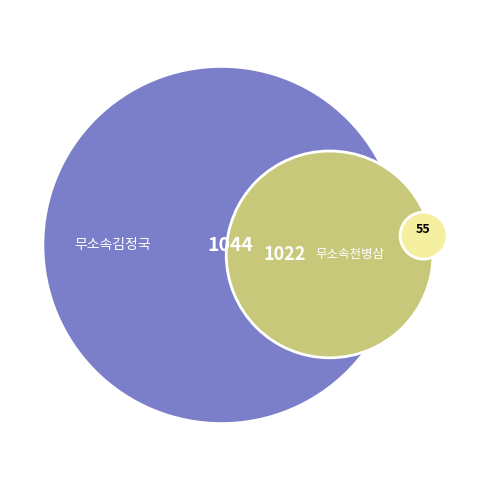

What percentage is the 무효투표수 slice, to the nearest percent?

3%